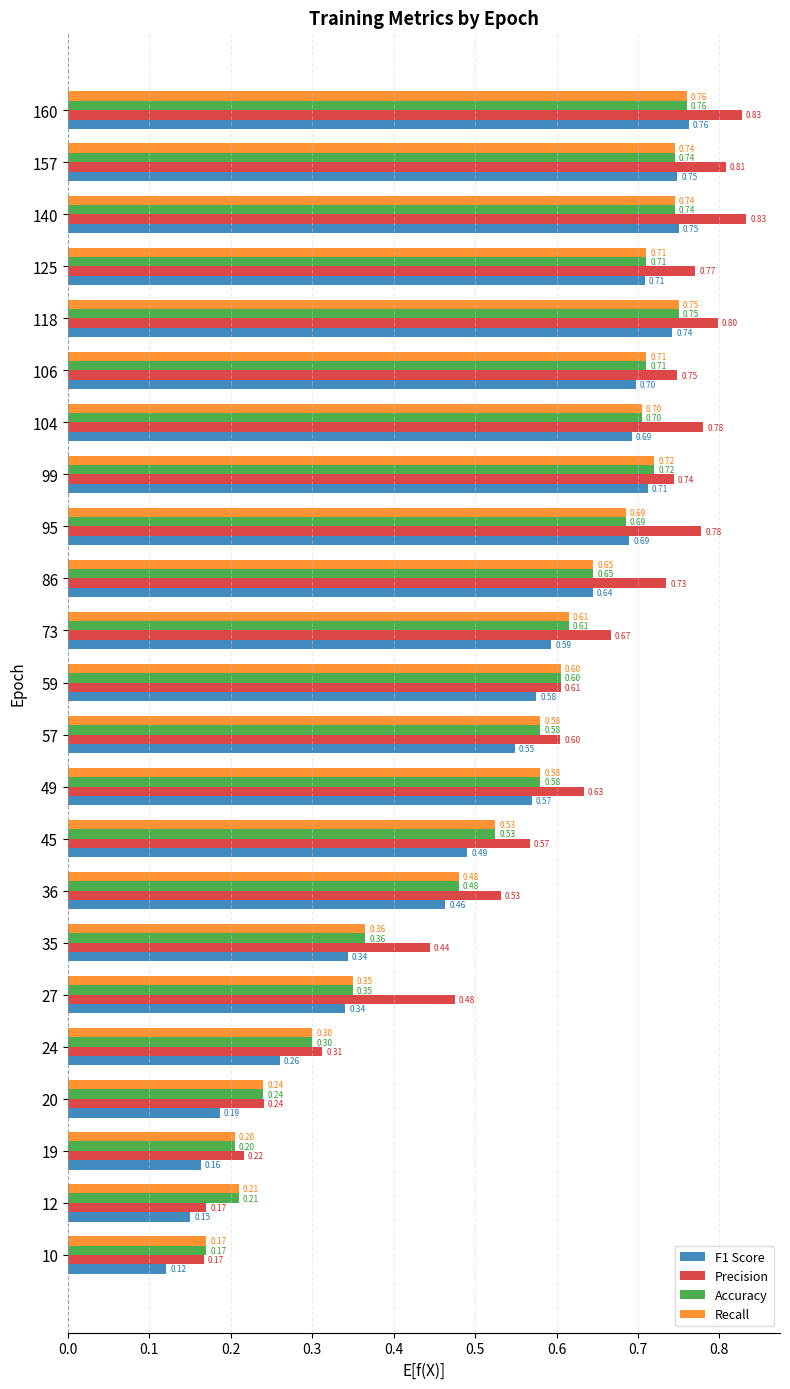

How many series are shown in this chart?

4